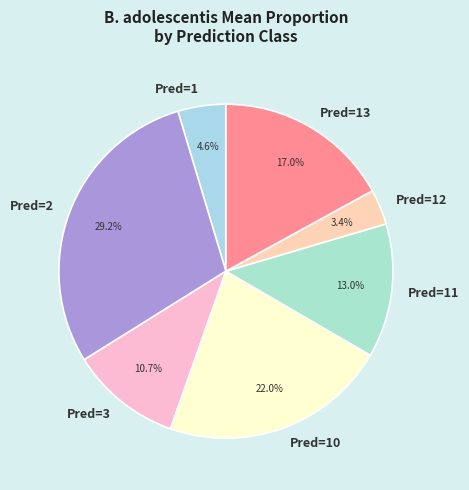

Is there a majority slice in this chart?

No